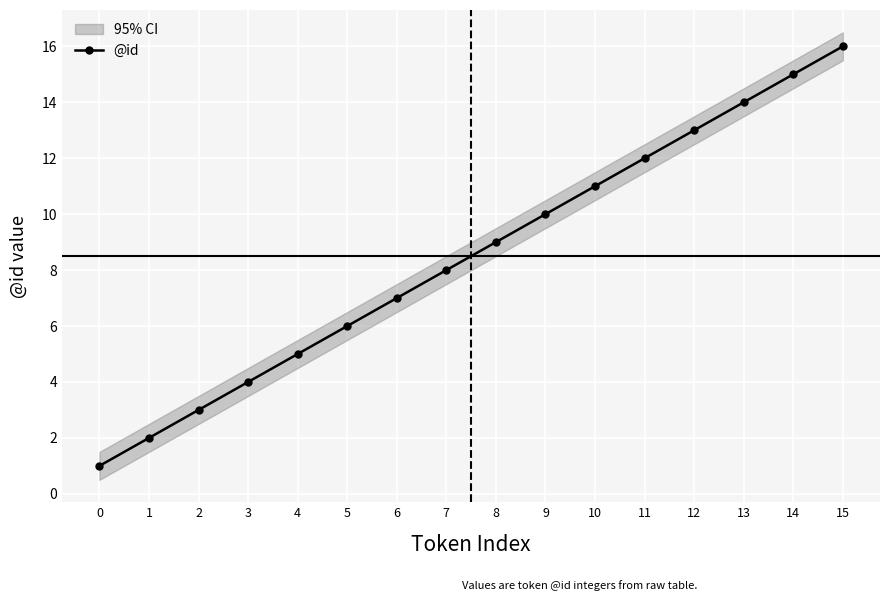

Rank the categories by value from highest to lowest.

15, 14, 13, 12, 11, 10, 9, 8, 7, 6, 5, 4, 3, 2, 1, 0